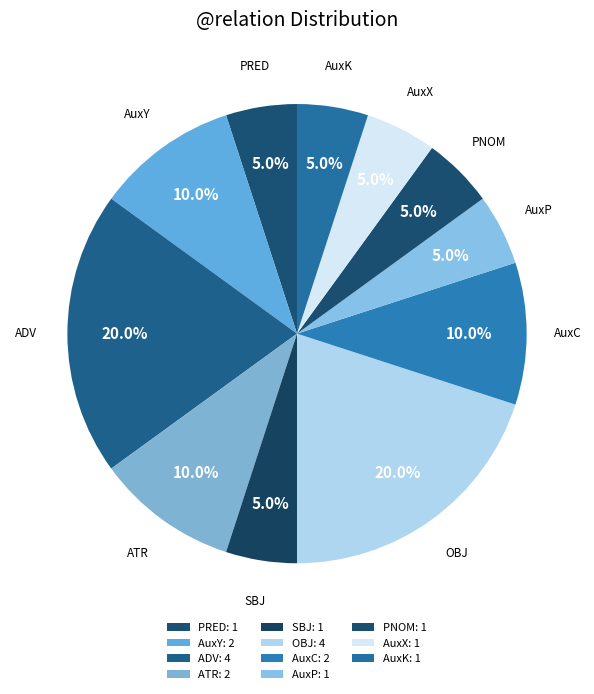

To the nearest percent, what is the difference between the largest and smallest slice percentages?

15%